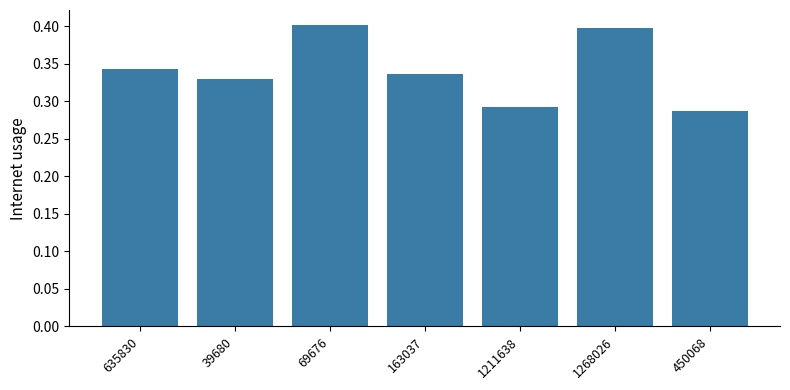

Does the chart contain stacked bars?

No